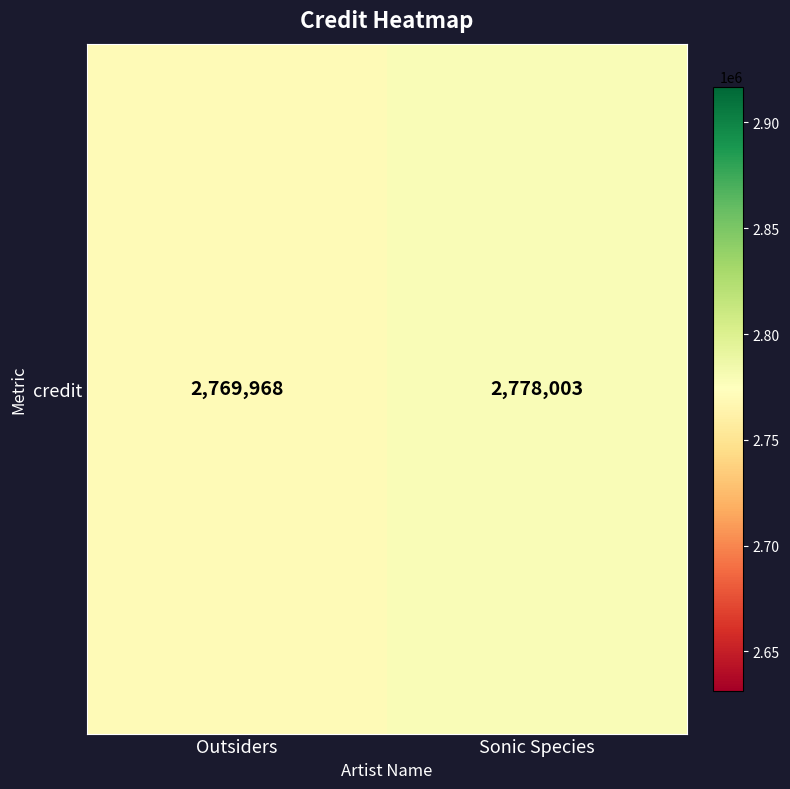

What is the ratio of the value at Outsiders to the value at Sonic Species?

1.0